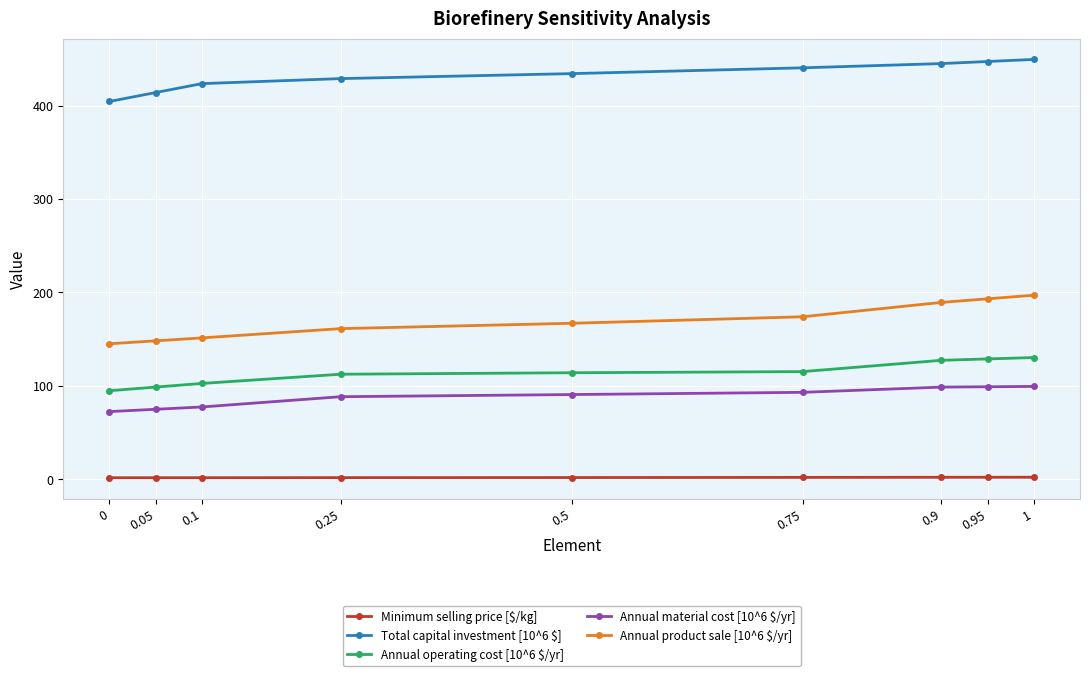

True or false: Annual product sale [10^6 $/yr] and Annual material cost [10^6 $/yr] intersect in this chart.

False